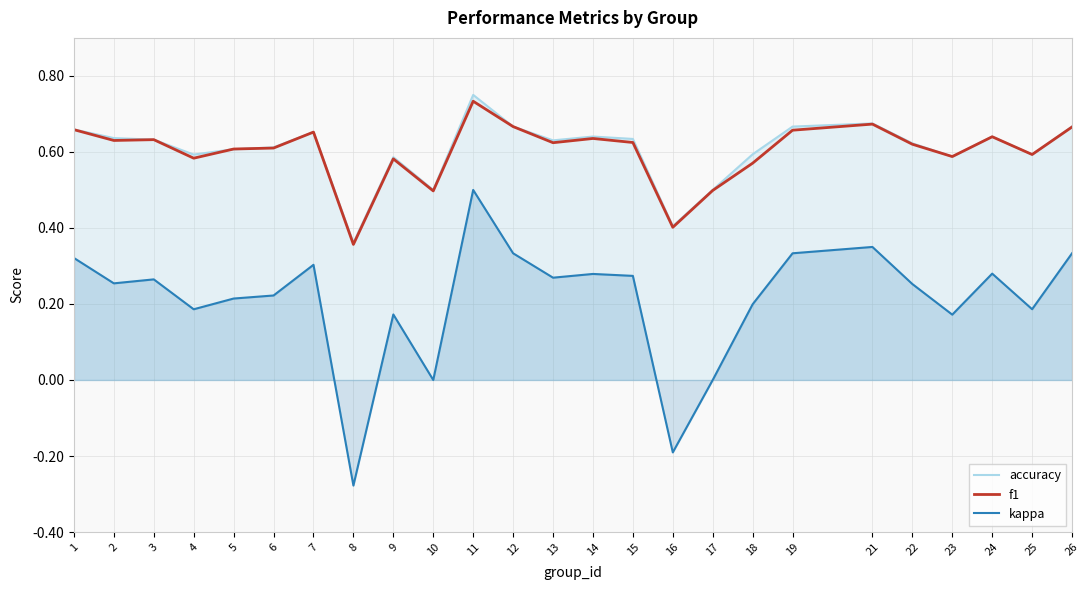

Reading left to right, list all the values displayed in this chart.

accuracy: 0.7	0.6	0.6	0.6	0.6	0.6	0.7	0.4	0.6	0.5	0.8	0.7	0.6	0.6	0.6	0.4	0.5	0.6	0.7	0.7	0.6	0.6	0.6	0.6	0.7
f1: 0.7	0.6	0.6	0.6	0.6	0.6	0.7	0.4	0.6	0.5	0.7	0.7	0.6	0.6	0.6	0.4	0.5	0.6	0.7	0.7	0.6	0.6	0.6	0.6	0.7
kappa: 0.3	0.3	0.3	0.2	0.2	0.2	0.3	-0.3	0.2	0.0	0.5	0.3	0.3	0.3	0.3	-0.2	0.0	0.2	0.3	0.3	0.3	0.2	0.3	0.2	0.3